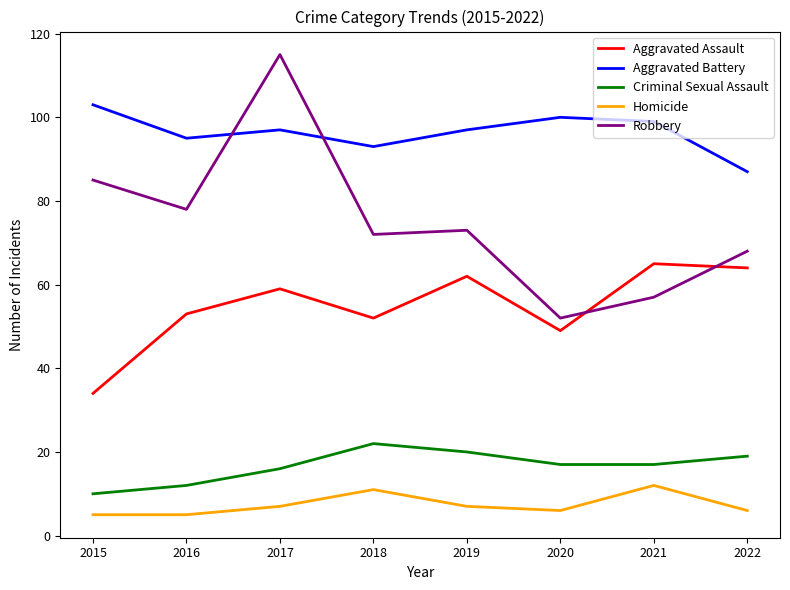

At which label does Robbery reach its peak?

2017